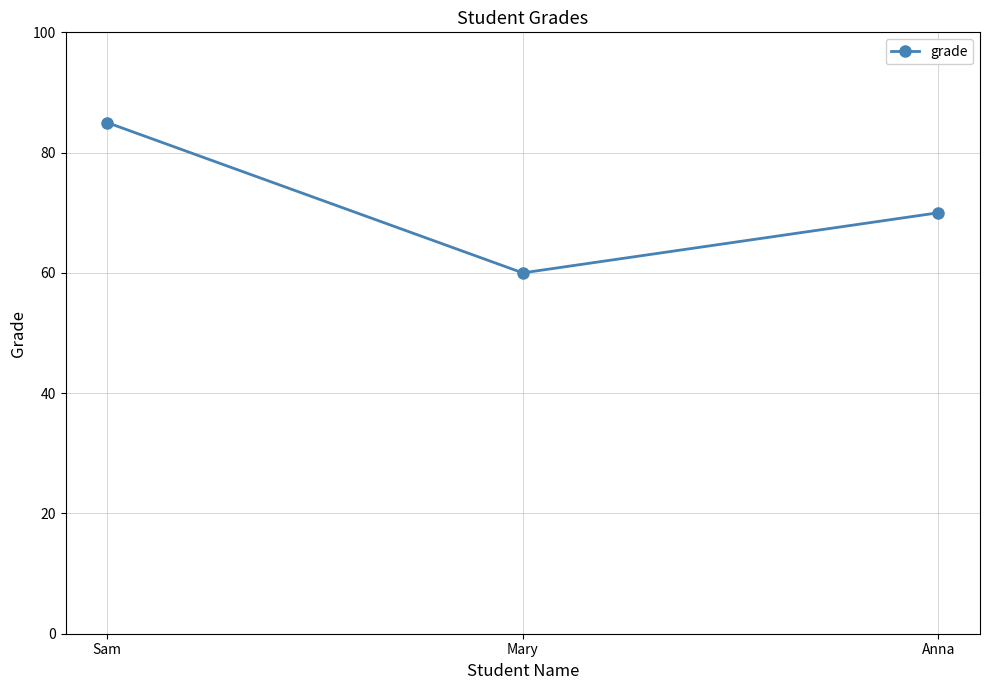

Is it true that the value at Anna is 23?

False